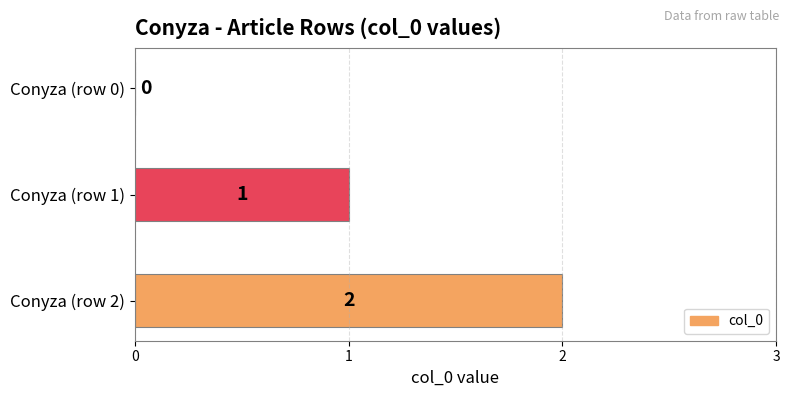

Which label corresponds to the largest value in the chart?

Conyza (row 2)